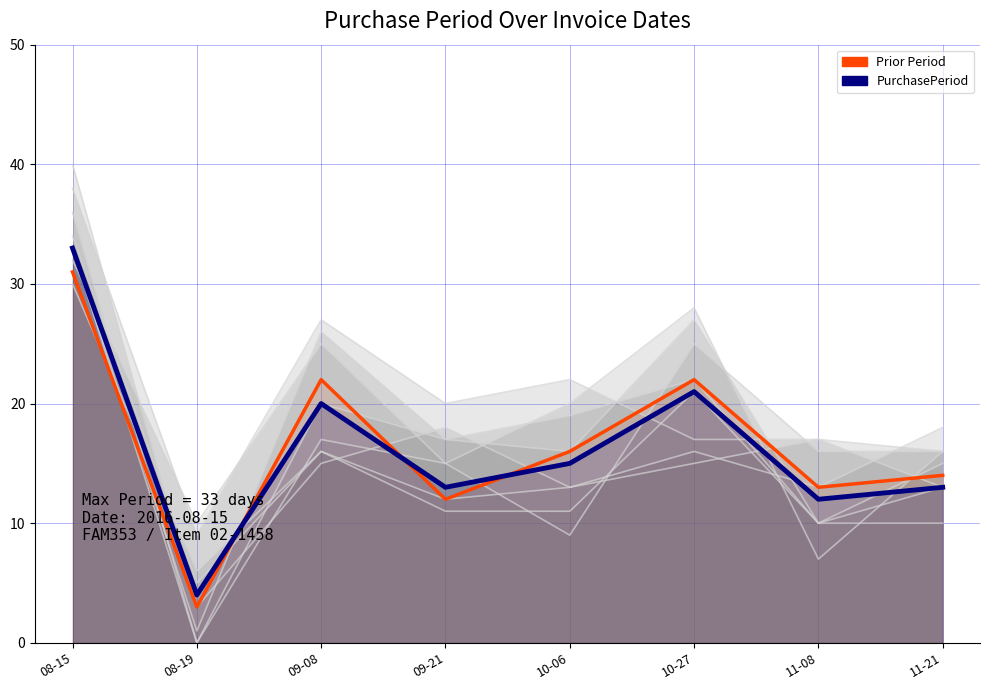

At which label does PurchasePeriod reach its minimum?

08-19